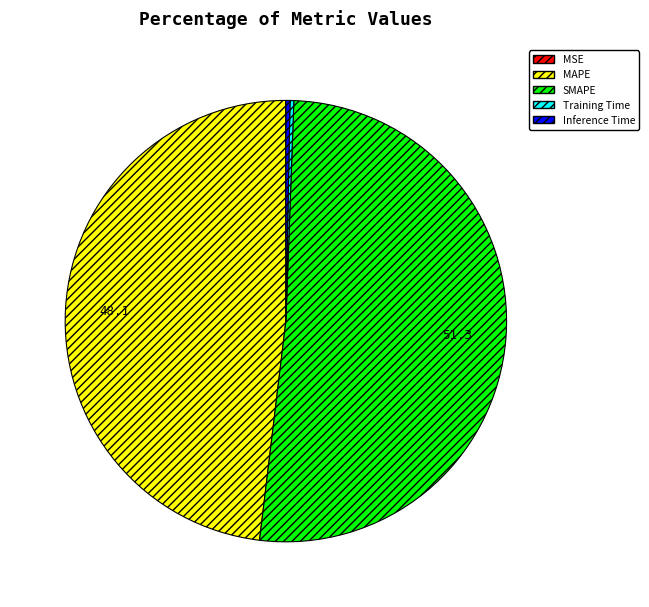

Is it true that SMAPE is 62% of the pie?

False